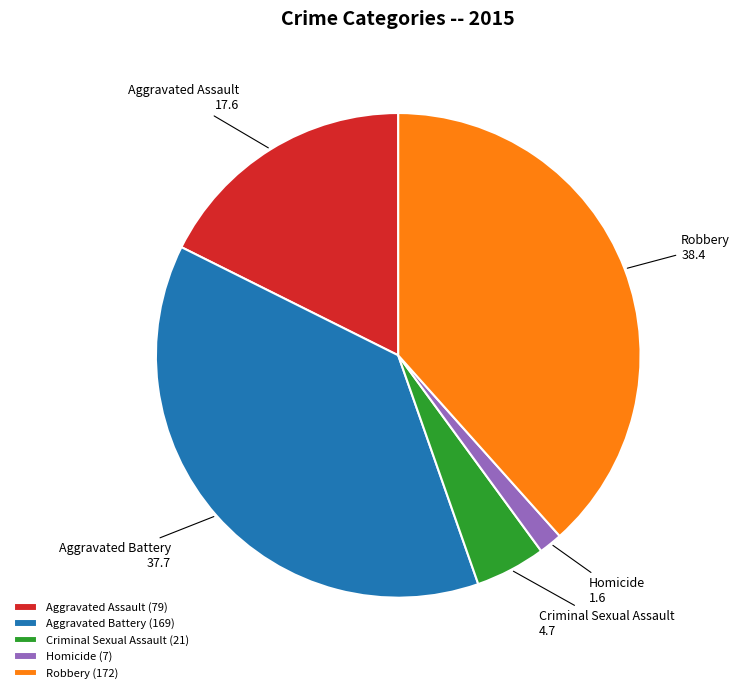

Between Aggravated Battery (169) and Criminal Sexual Assault (21), which is larger?

Aggravated Battery (169)